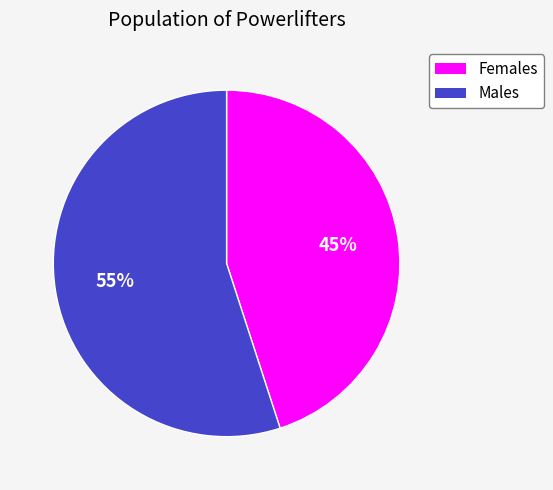

Is there any slice that represents more than half of the pie?

Yes